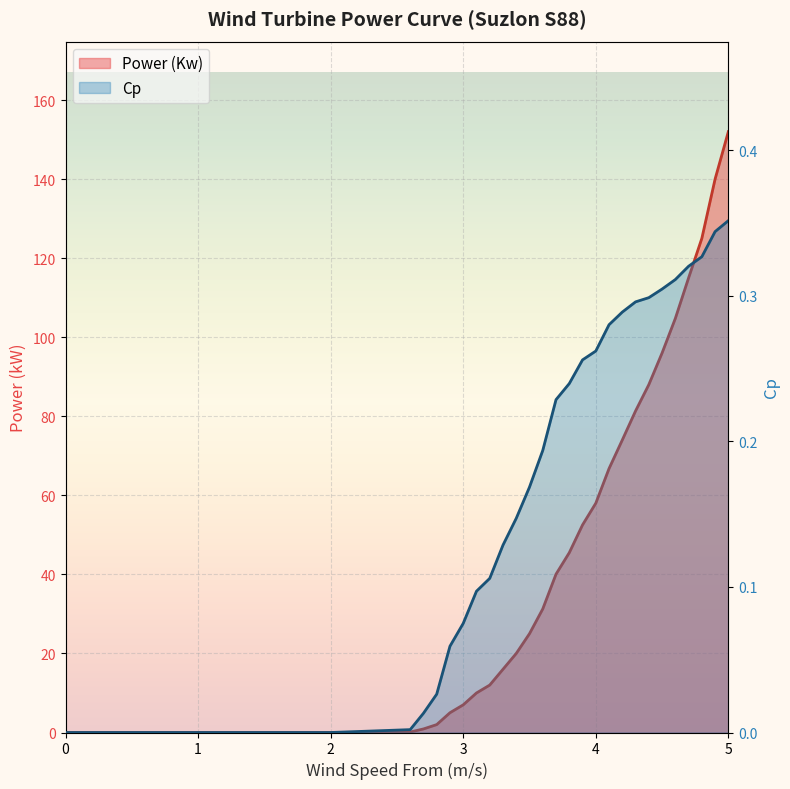

Reading left to right, what are all the values shown in this chart?

Power (Kw): 0.0=0.0	1.2=0.0	1.3=0.0	1.4=0.0	1.5=0.0	1.6=0.0	1.7=0.0	1.8=0.0	1.9=0.0	2.0=0.0	2.6=0.1	2.7=0.9	2.8=2.0	2.9=5.0	3.0=7.0	3.1=10.0	3.2=12.0	3.3=16.0	3.4=20.0	3.5=25.0	3.6=31.3	3.7=40.1	3.8=45.5	3.9=52.5	4.0=58.0	4.1=66.8	4.2=74.0	4.3=81.3	4.4=88.0	4.5=96.0	4.6=104.7	4.7=115.0	4.8=125.0	4.9=140.0	5.0=152.0
Cp: 0.0=0.0	1.2=0.0	1.3=0.0	1.4=0.0	1.5=0.0	1.6=0.0	1.7=0.0	1.8=0.0	1.9=0.0	2.0=0.0	2.6=0.0	2.7=0.0	2.8=0.0	2.9=0.1	3.0=0.1	3.1=0.1	3.2=0.1	3.3=0.1	3.4=0.1	3.5=0.2	3.6=0.2	3.7=0.2	3.8=0.2	3.9=0.3	4.0=0.3	4.1=0.3	4.2=0.3	4.3=0.3	4.4=0.3	4.5=0.3	4.6=0.3	4.7=0.3	4.8=0.3	4.9=0.3	5.0=0.4